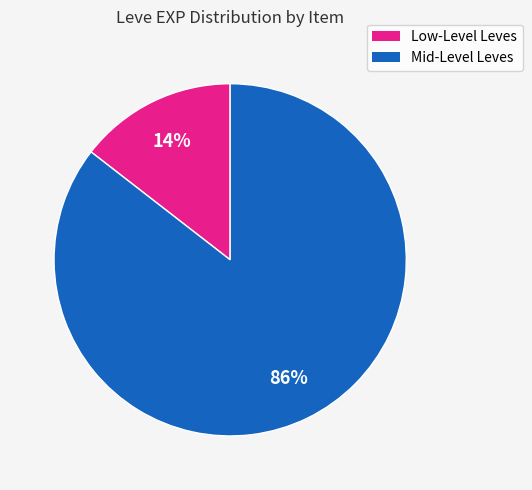

To the nearest percent, what is the average slice percentage?

50%